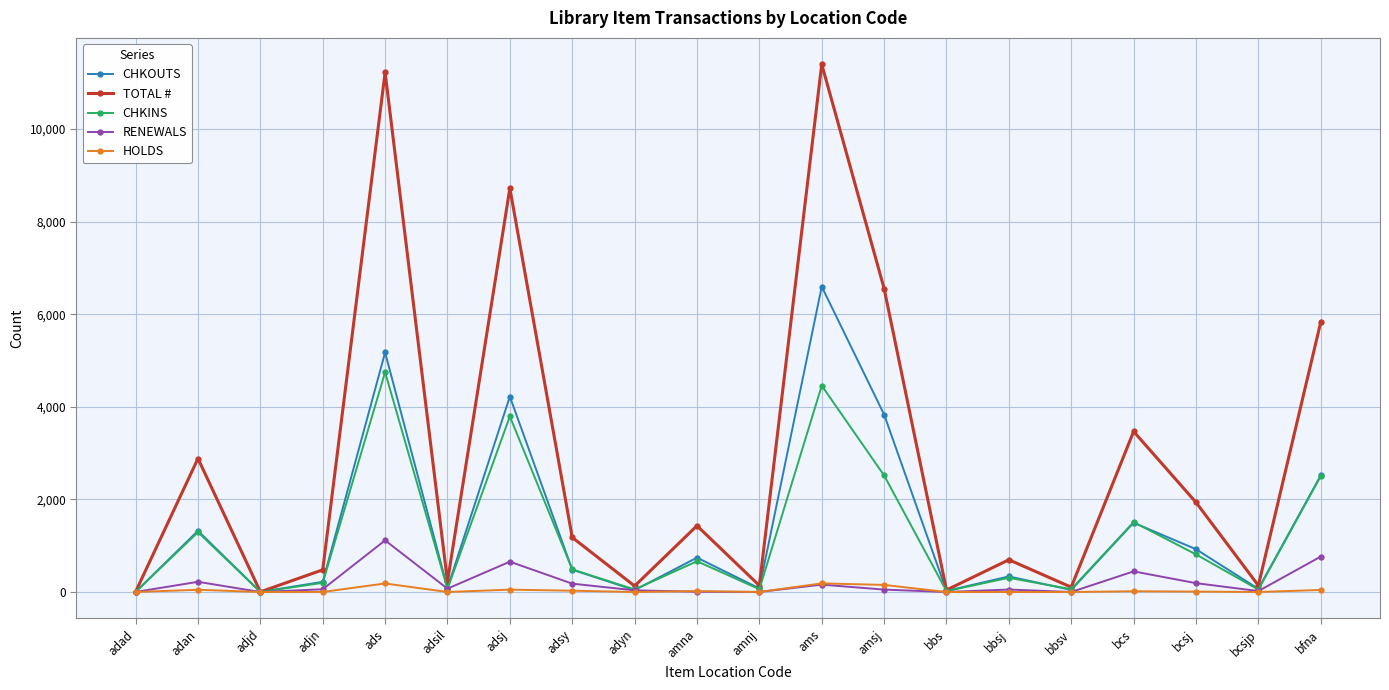

At which label does CHKINS first exceed 488?

adan